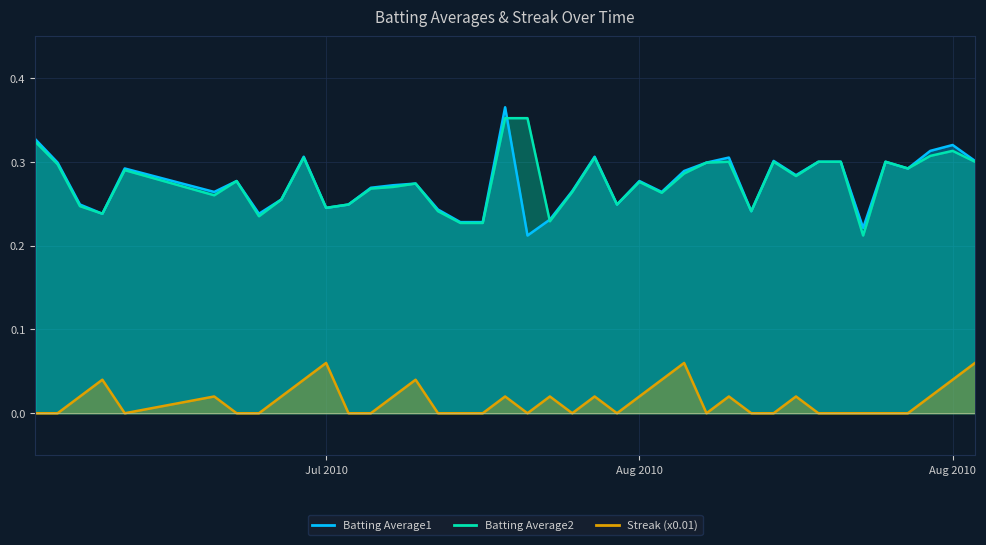

List the labels in order of Batting Average1 value, smallest first.

2010-07-29, 2010-08-13, 2010-07-26, 2010-07-27, 2010-07-30, 2010-07-10, 2010-07-17, 2010-08-08, 2010-07-25, 2010-07-20, 2010-07-09, 2010-07-21, 2010-08-02, 2010-07-18, 2010-07-15, 2010-08-04, 2010-07-31, 2010-07-22, 2010-07-23, 2010-07-24, 2010-07-16, 2010-08-03, 2010-08-10, 2010-08-05, 2010-07-11, 2010-08-15, 2010-07-08, 2010-08-06, 2010-08-11, 2010-08-12, 2010-08-14, 2010-08-09, 2010-08-18, 2010-08-07, 2010-07-19, 2010-08-01, 2010-08-16, 2010-08-17, 2010-07-07, 2010-07-28